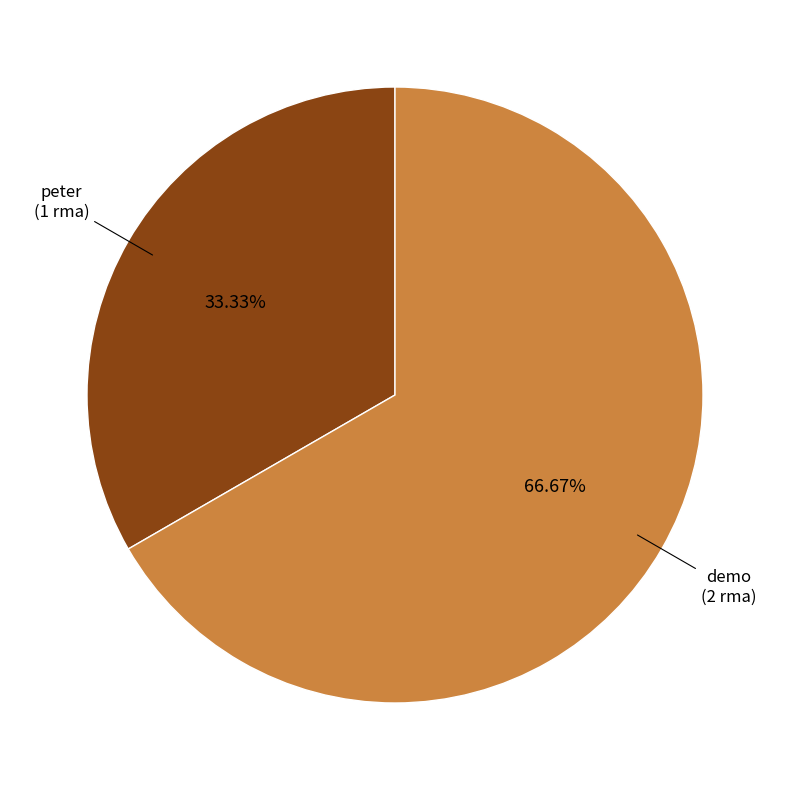

True or false: peter accounts for 33% of the total.

True